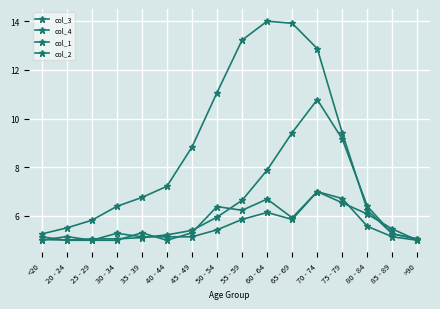

What is the maximum value for col_3?

14.0